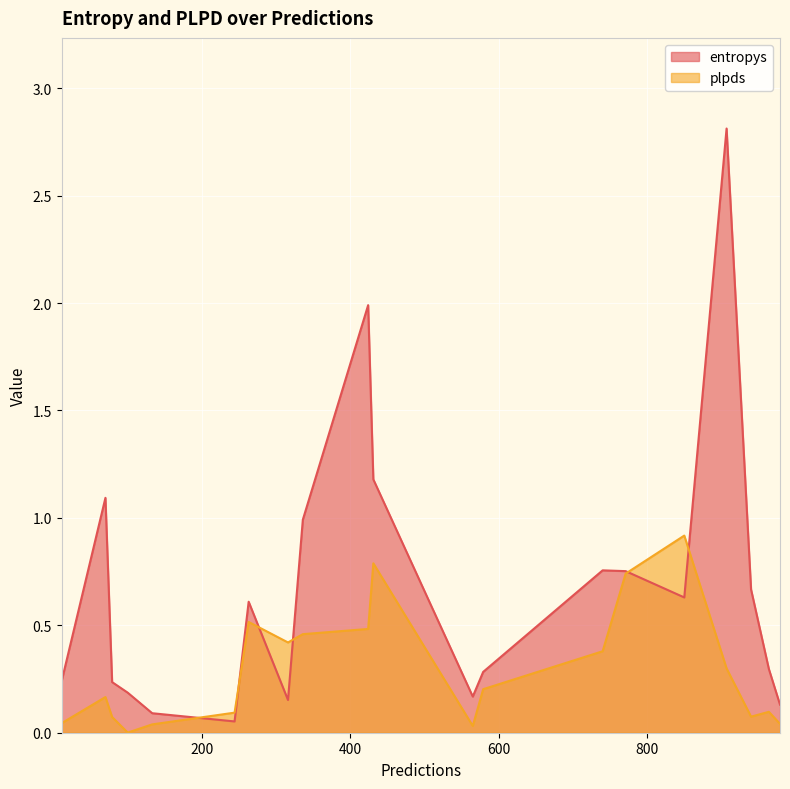

Which series has the largest total across all categories?

entropys